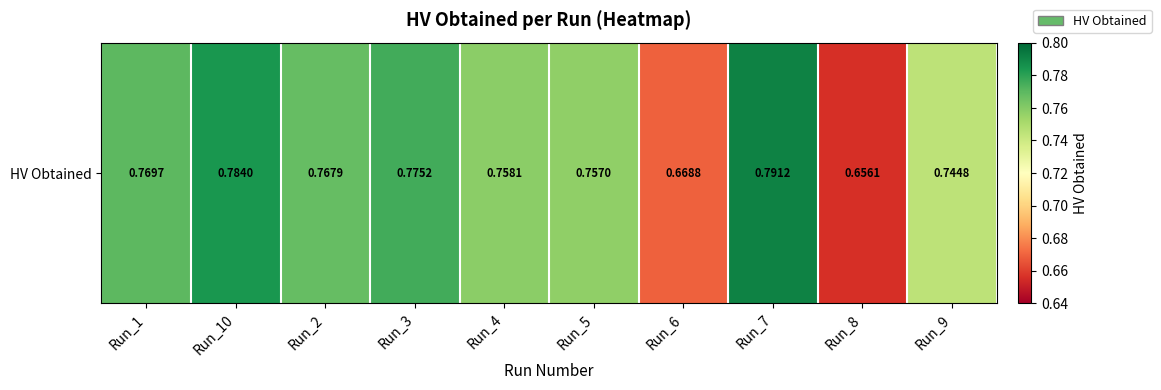

Rank the categories by value from highest to lowest.

Run_7, Run_10, Run_3, Run_1, Run_2, Run_4, Run_5, Run_9, Run_6, Run_8